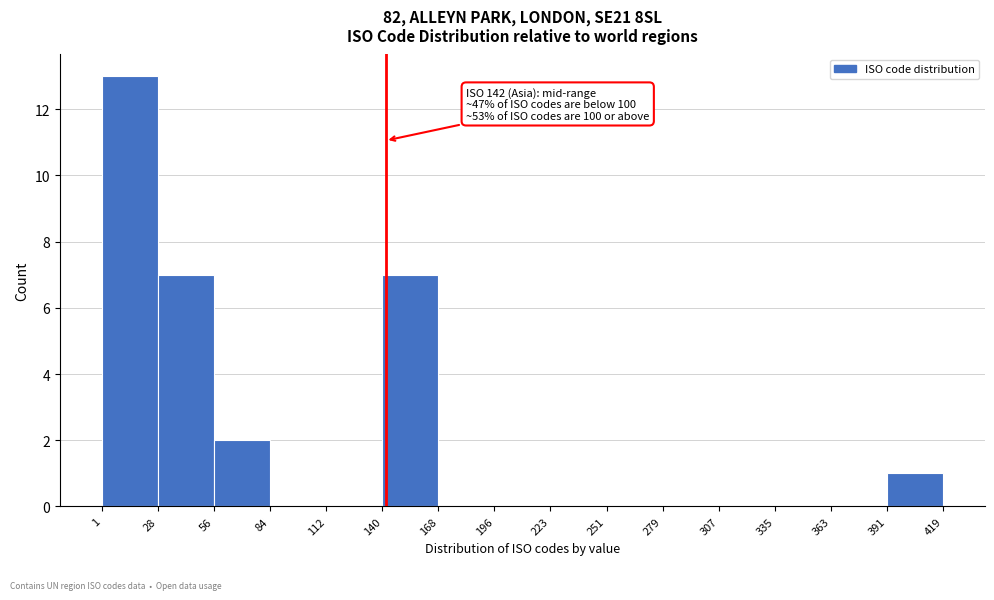

Which range on the x-axis has the tallest bar?

1 to 28